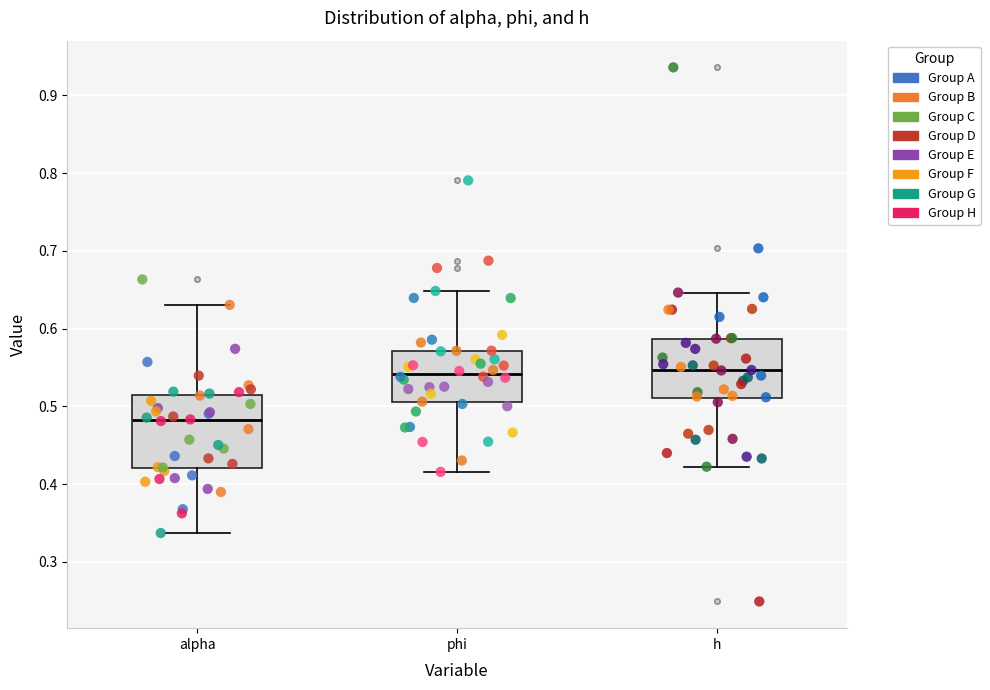

Where does the median line of the box for phi sit on the y-axis? The values are not printed on the chart, so give them approximately, as read against the axis.

0.54